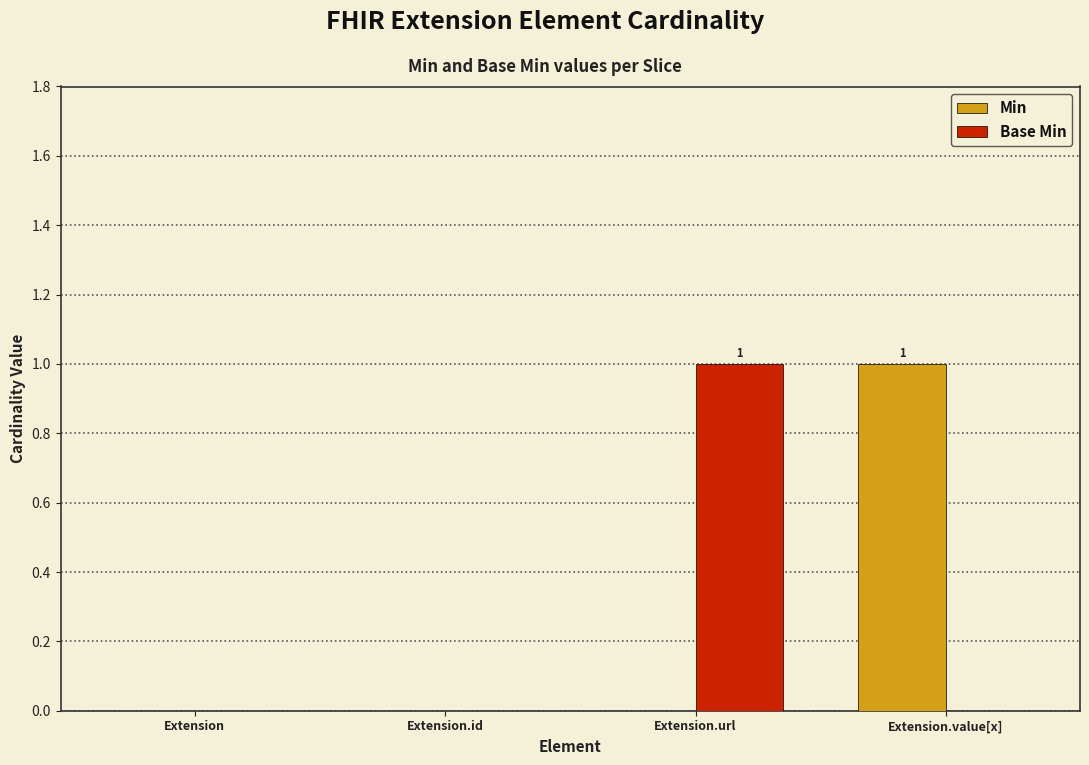

Which category has the highest value in the Min series?

Extension.value[x]